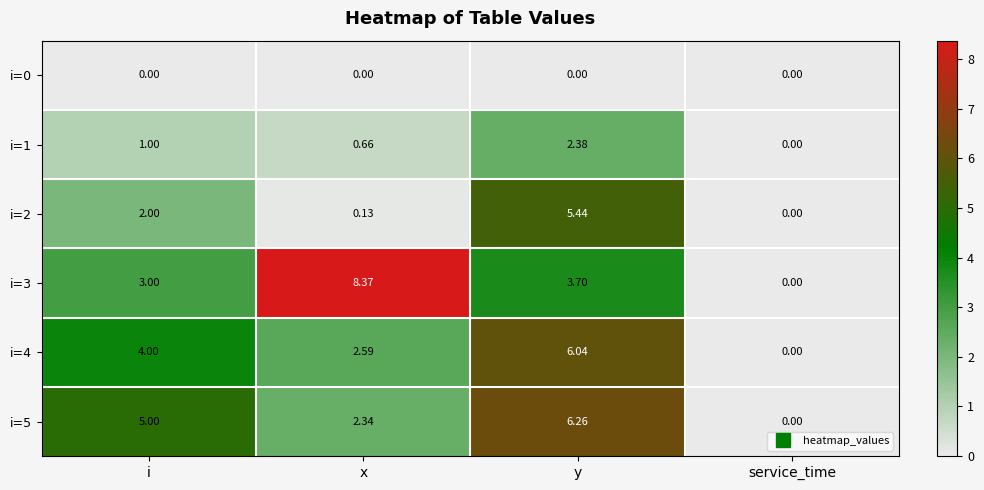

At which label does i=5 reach its minimum?

service_time